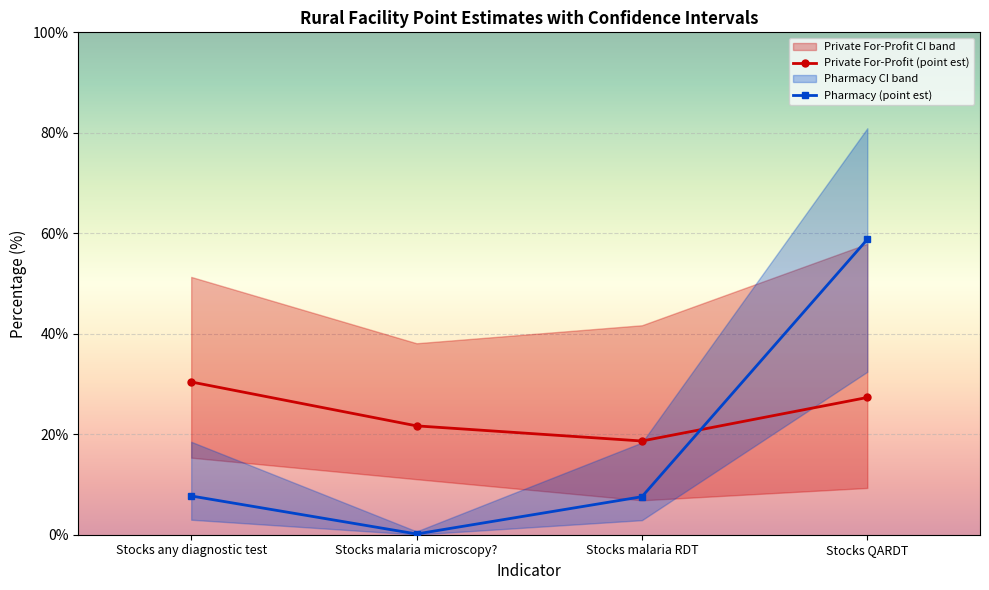

Which series has the largest range (max minus min)?

Pharmacy (point est)